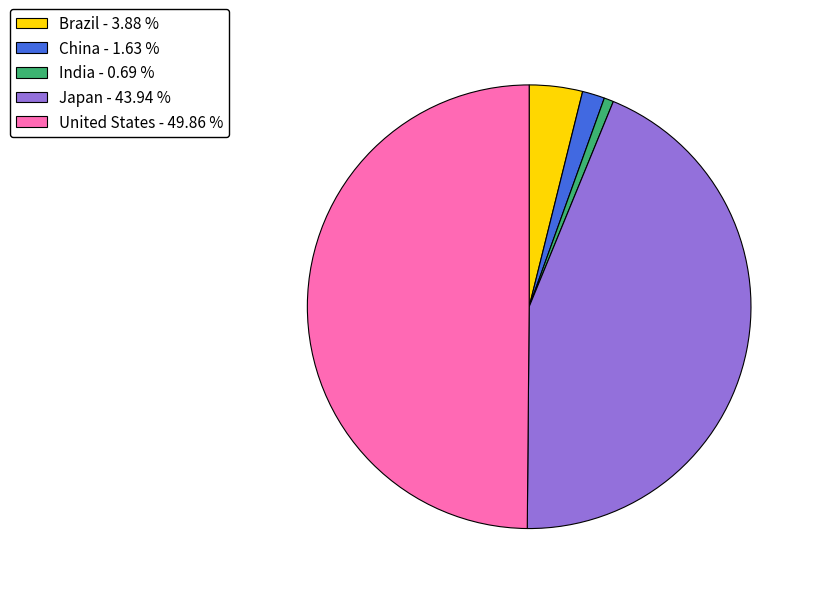

True or false: Japan accounts for 34% of the total.

False